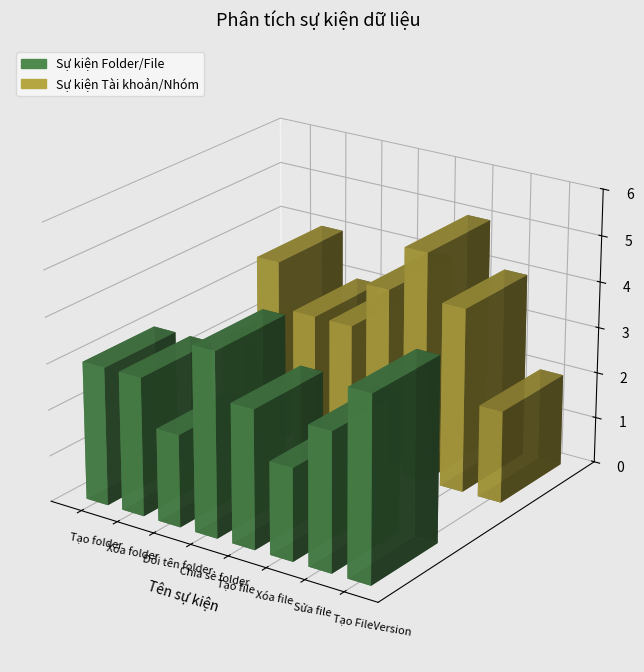

What is the spread (max minus min) of values at Tạo file?

1